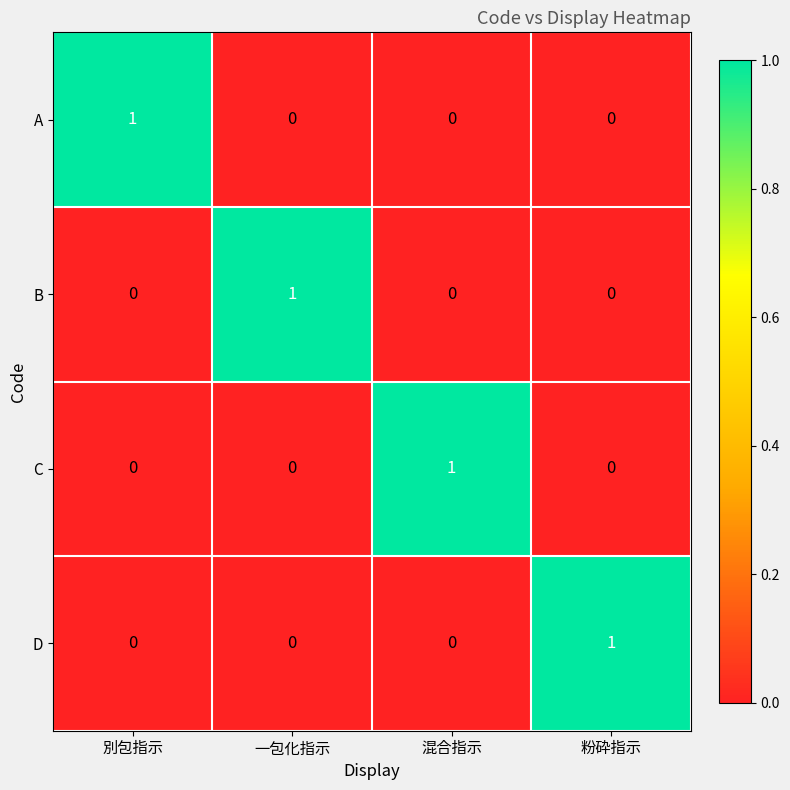

Count the A values in the range 0 to 1.

4